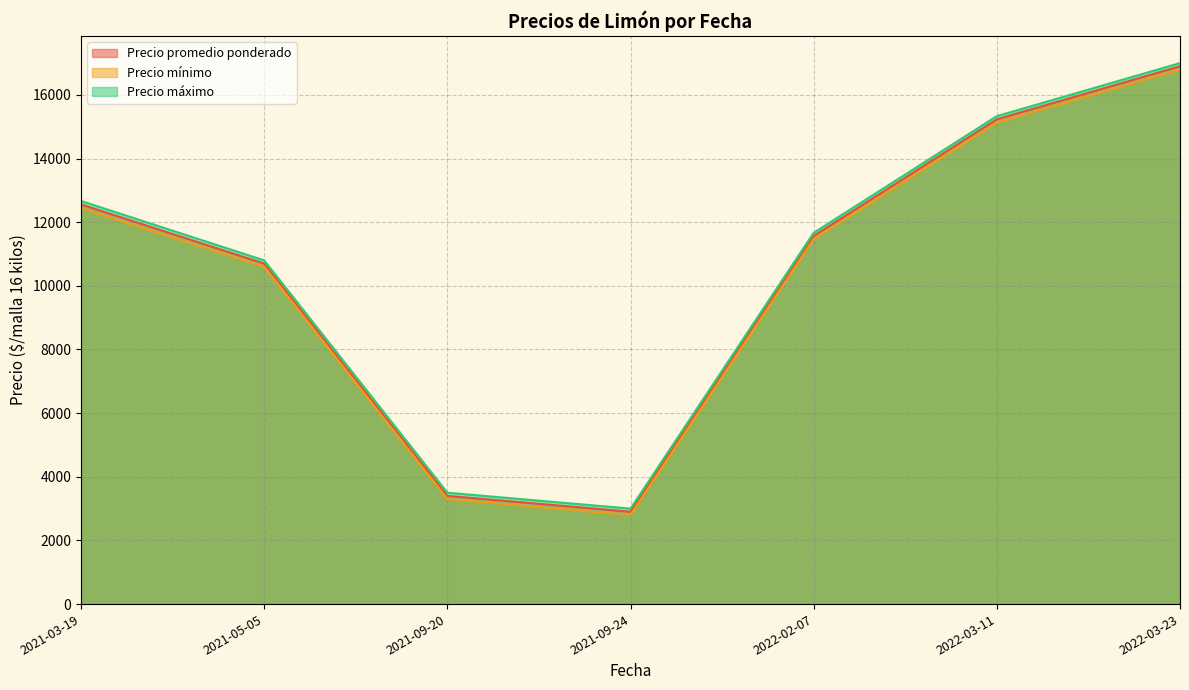

At 2021-03-19, list the series in order from largest to smallest.

Precio máximo, Precio promedio ponderado, Precio mínimo